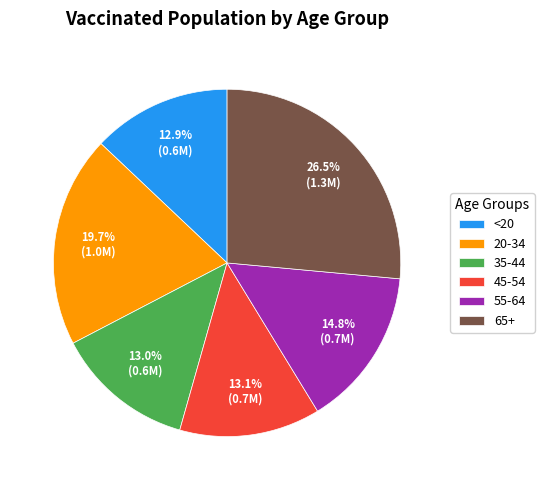

To the nearest percent, what portion does 55-64 represent?

15%